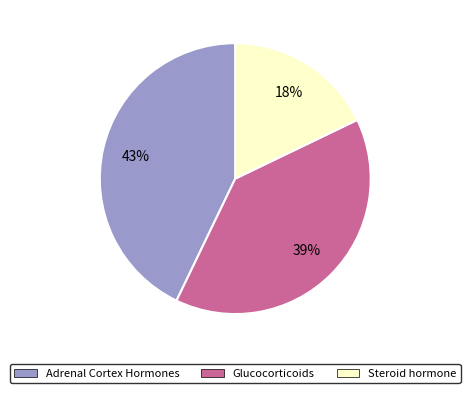

To the nearest percent, what is the average slice percentage?

33%